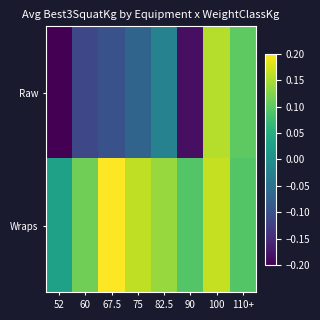

Reading left to right, list all the values displayed in this chart.

Raw: 52=-0.2	60=-0.1	67.5=-0.1	75=-0.1	82.5=-0.0	90=-0.2	100=0.2	110+=0.1
Wraps: 52=0.0	60=0.1	67.5=0.2	75=0.2	82.5=0.1	90=0.1	100=0.2	110+=0.1